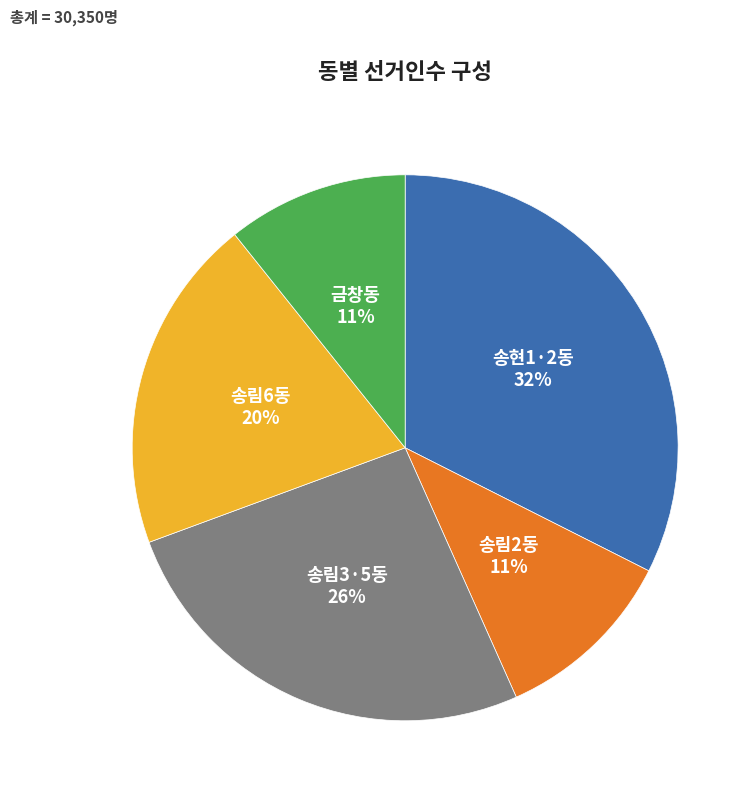

To the nearest percent, what is the average slice percentage?

20%